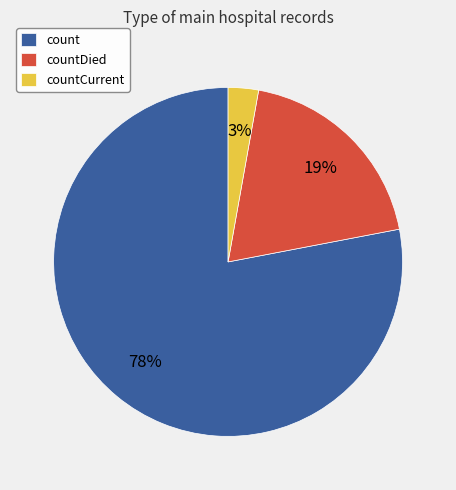

Count the number of slices in the pie.

3